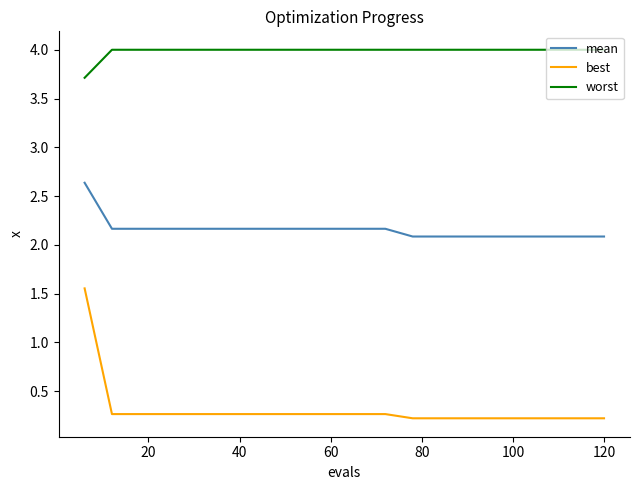

Does the chart display data point markers on the line(s)?

No